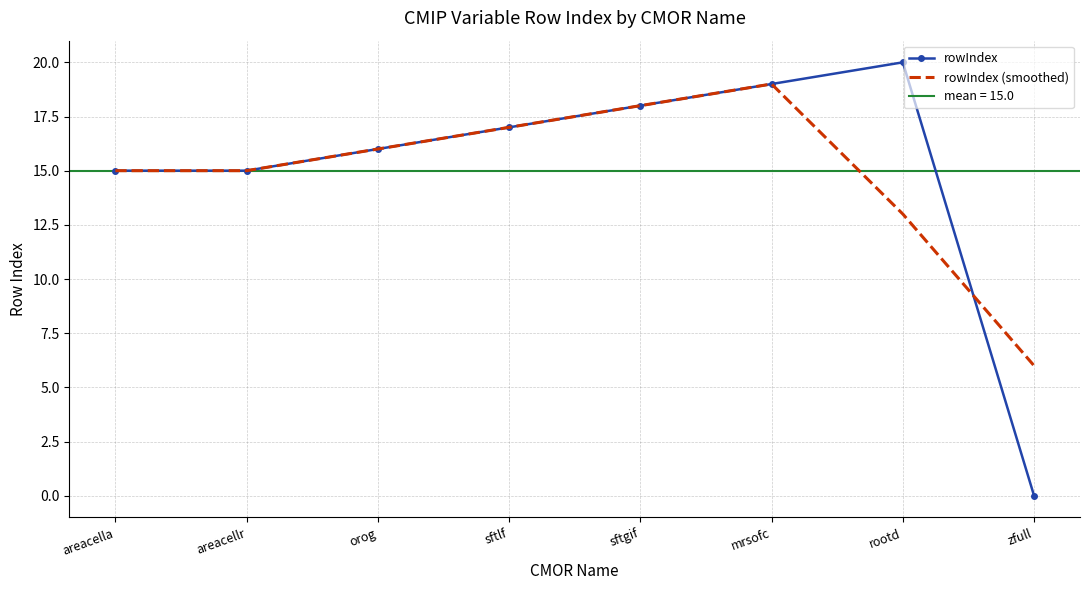

What is the average value of the rowIndex (smoothed) series?

15